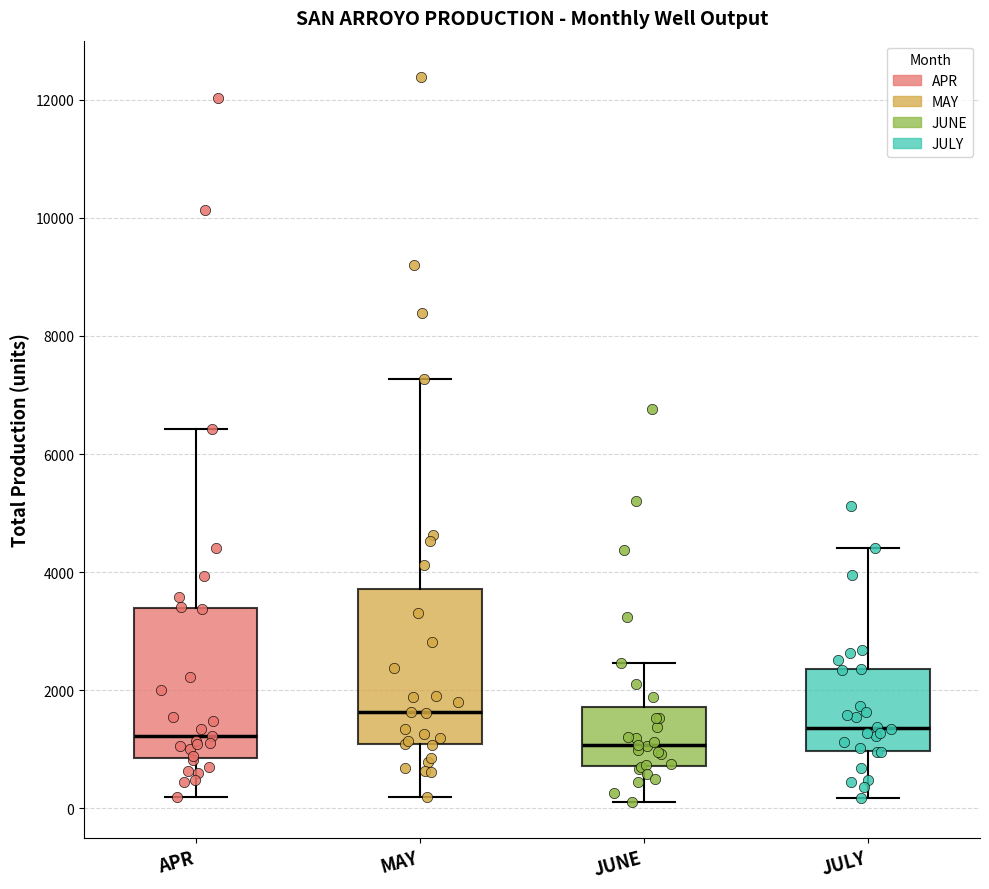

Reading left to right, transcribe this box plot: for each box, give where its median line is, the range the box spans, and where its two whiskers end, as read against the y-axis. The values are not printed on the chart, so give them approximately, as read against the axis.

APR: median 1200, box 800 to 3400, whiskers 200 to 6400
MAY: median 1600, box 1000 to 3800, whiskers 200 to 7200
JUNE: median 1000, box 800 to 1800, whiskers 200 to 2400
JULY: median 1400, box 1000 to 2400, whiskers 200 to 4400